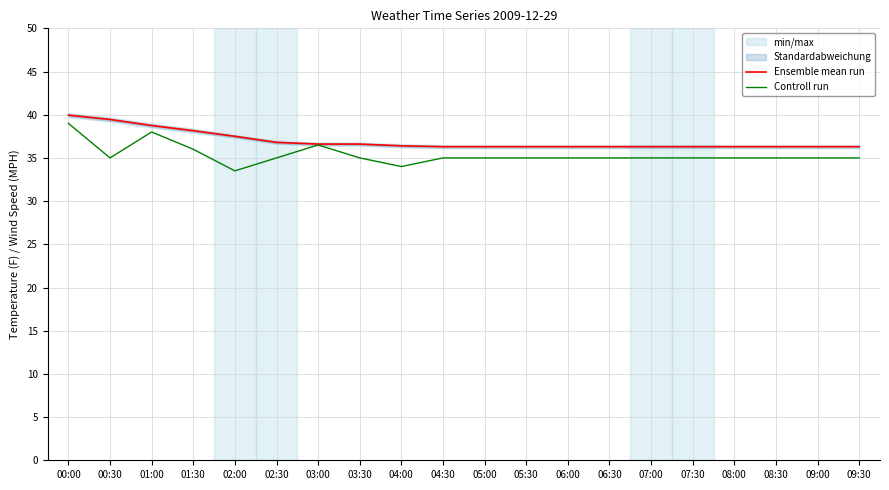

Which series has the widest spread of values?

Controll run